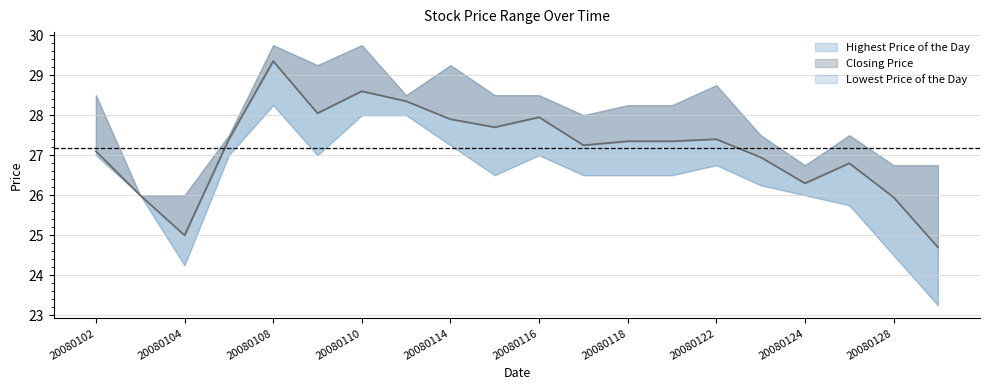

What is the value of the Lowest Price of the Day point at the 1st from the left?

27.0